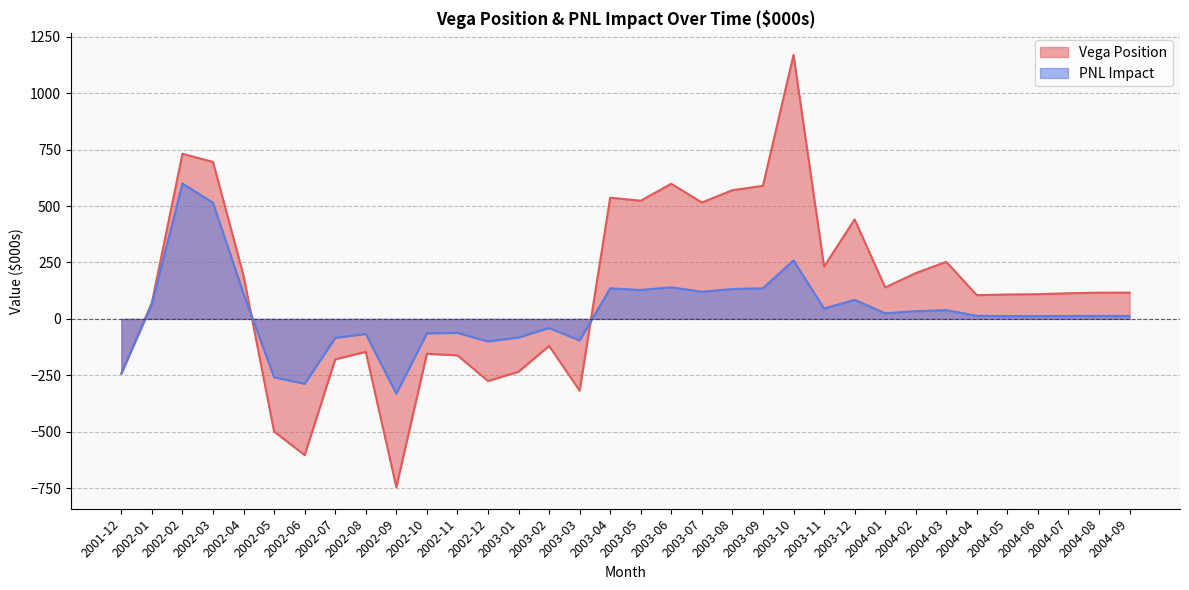

Between 2003-12 and 2004-03, which series saw the biggest shift?

Vega Position